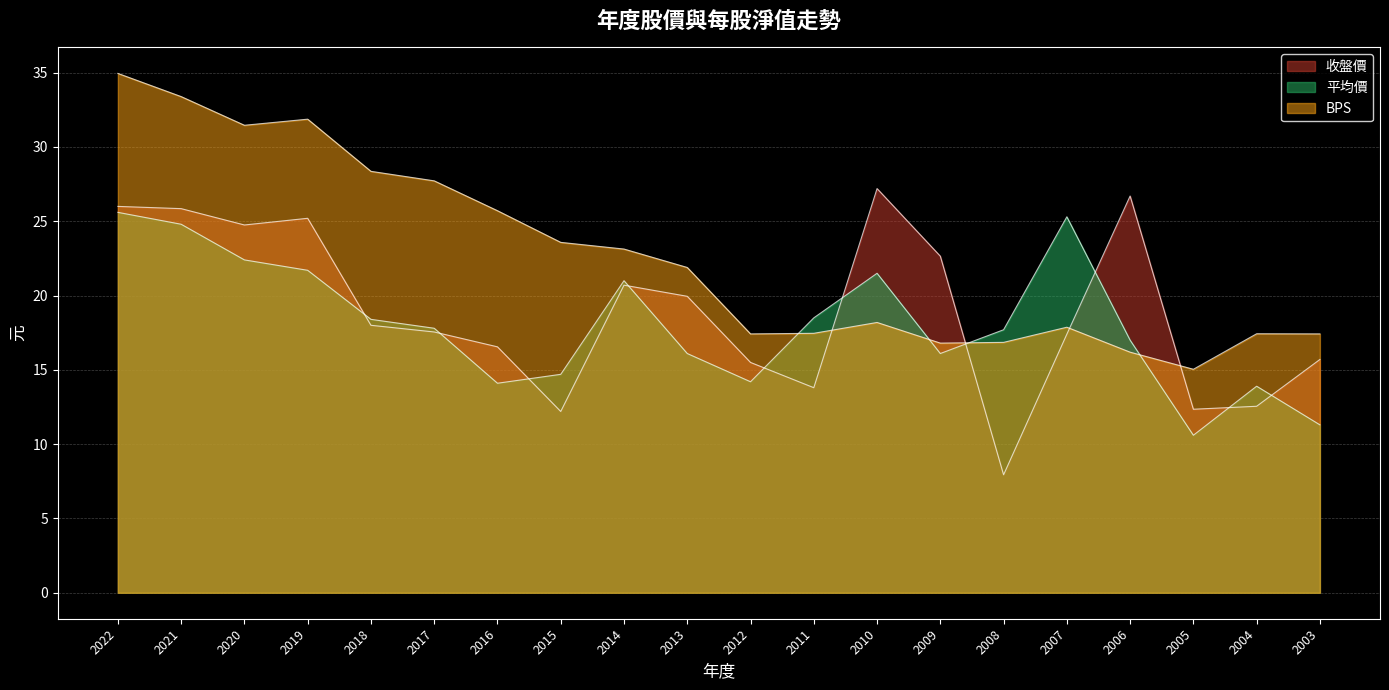

Reading right to left, list all the values displayed in this chart.

收盤價: 15.7	12.6	12.3	26.7	17.4	7.9	22.6	27.2	13.8	15.5	19.9	20.7	12.2	16.6	17.6	18.0	25.2	24.8	25.9	26.0
平均價: 11.3	13.9	10.6	17.0	25.3	17.7	16.1	21.5	18.5	14.2	16.1	21.0	14.7	14.1	17.8	18.4	21.7	22.4	24.8	25.6
BPS: 17.4	17.4	15.0	16.2	17.9	16.9	16.8	18.2	17.5	17.4	21.9	23.1	23.6	25.7	27.7	28.4	31.9	31.5	33.4	35.0